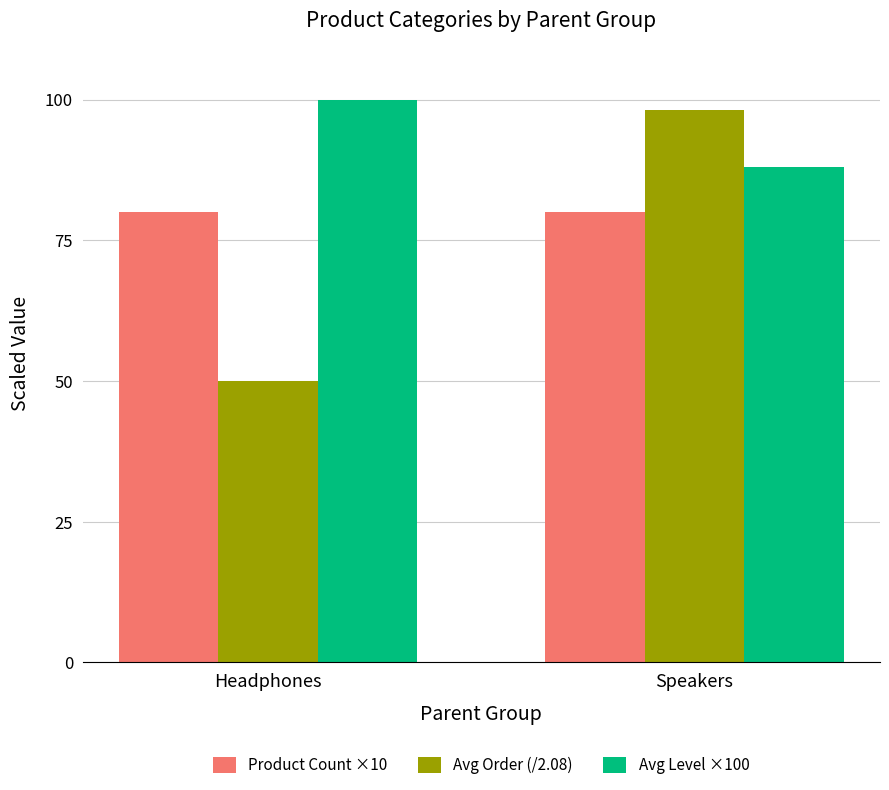

Is the value of Product Count ×10 at Headphones greater than the value of Avg Level ×100 at Speakers?

No